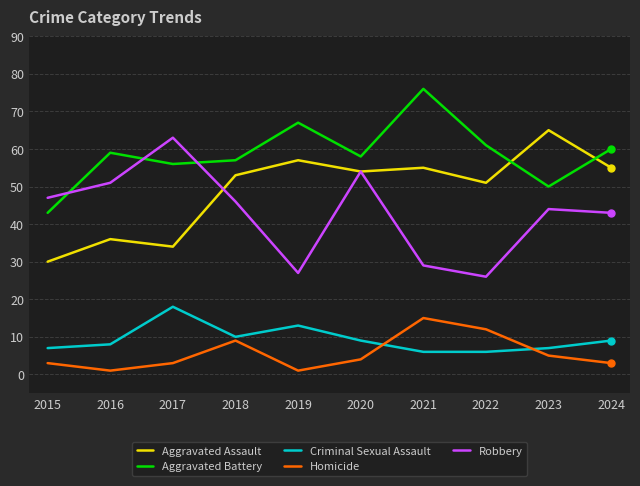

Which series changed the most between 2017 and 2020?

Aggravated Assault